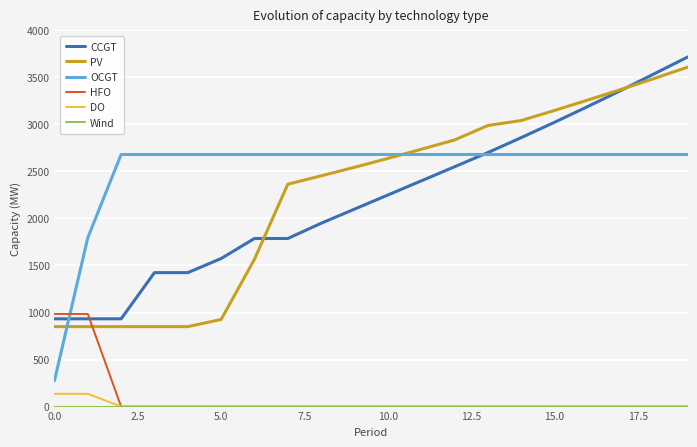

True or false: PV and DO intersect in this chart.

False